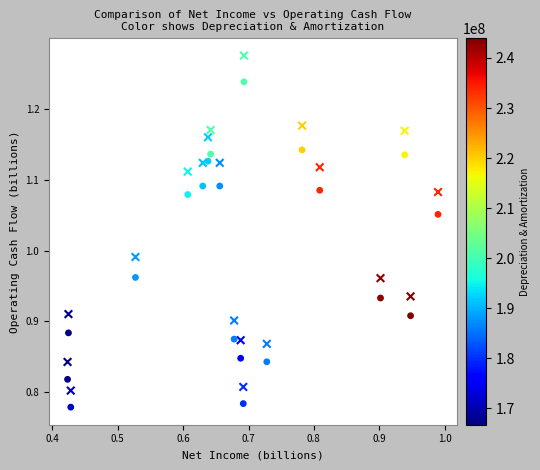

How many data points are displayed?

40